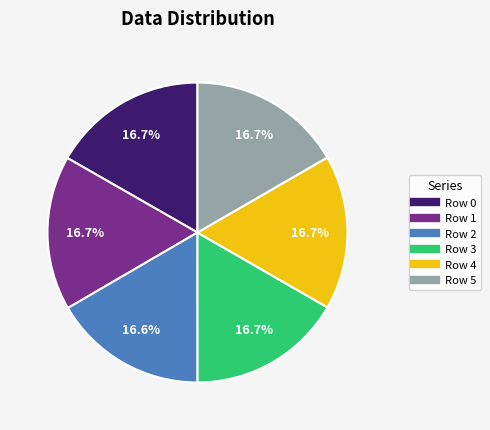

How many slices are in this pie chart?

6